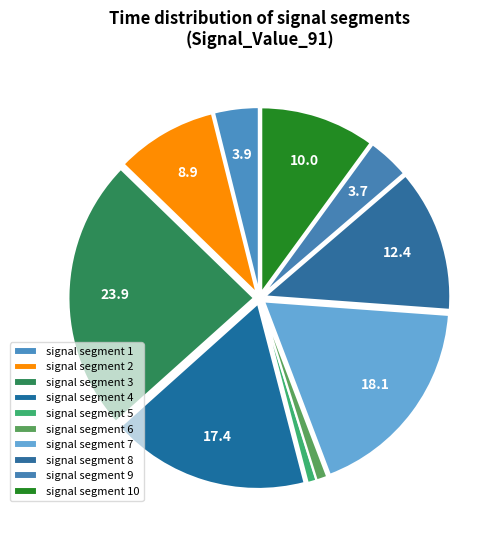

How many slices are in this pie chart?

10